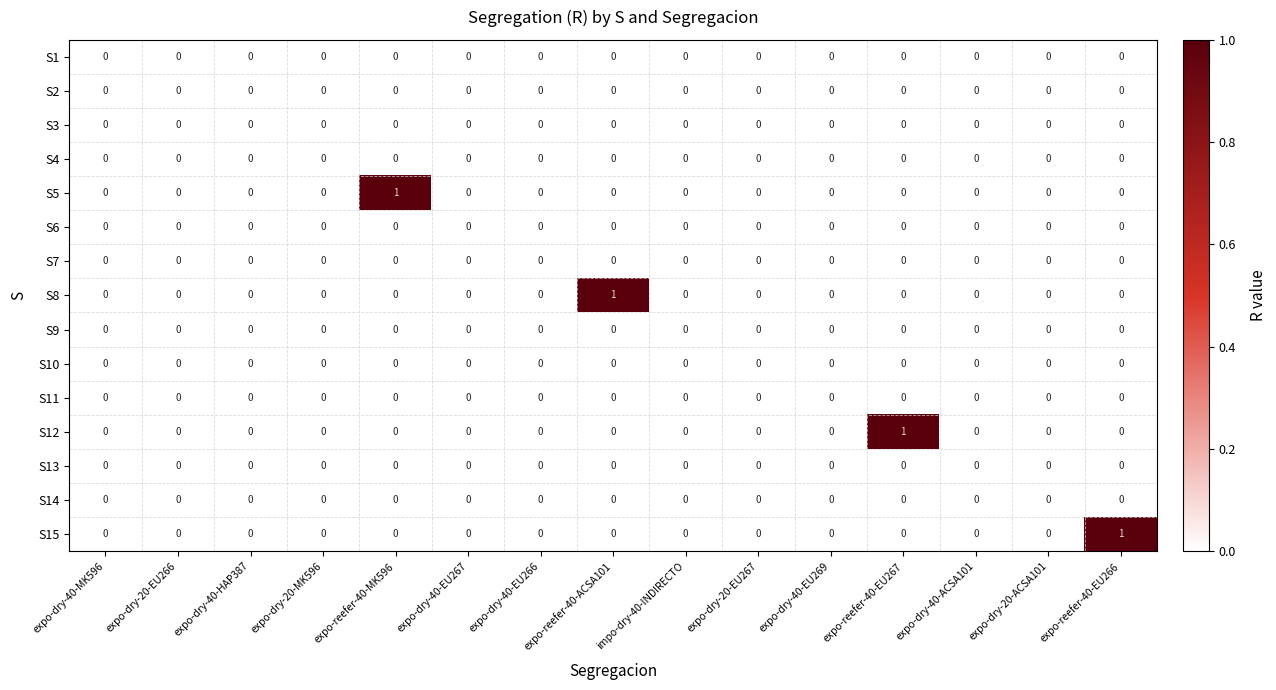

The S15 series shows 0 at expo-dry-40-EU269. True or false?

True